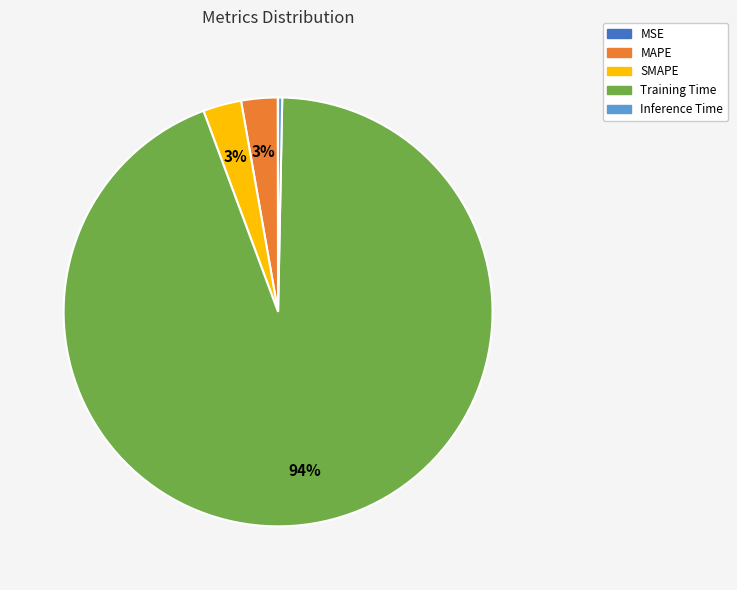

To the nearest percent, what is the difference between the largest and smallest slice percentages?

94%